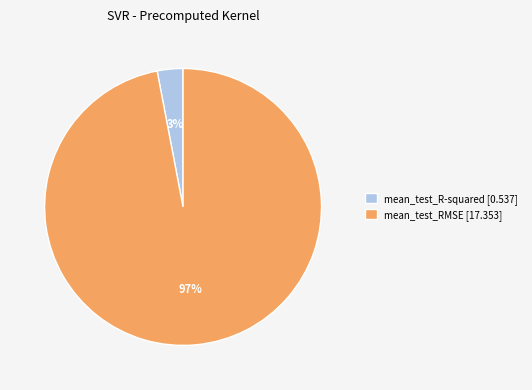

To the nearest percent, what percentage of the pie is mean_test_R-squared?

3%